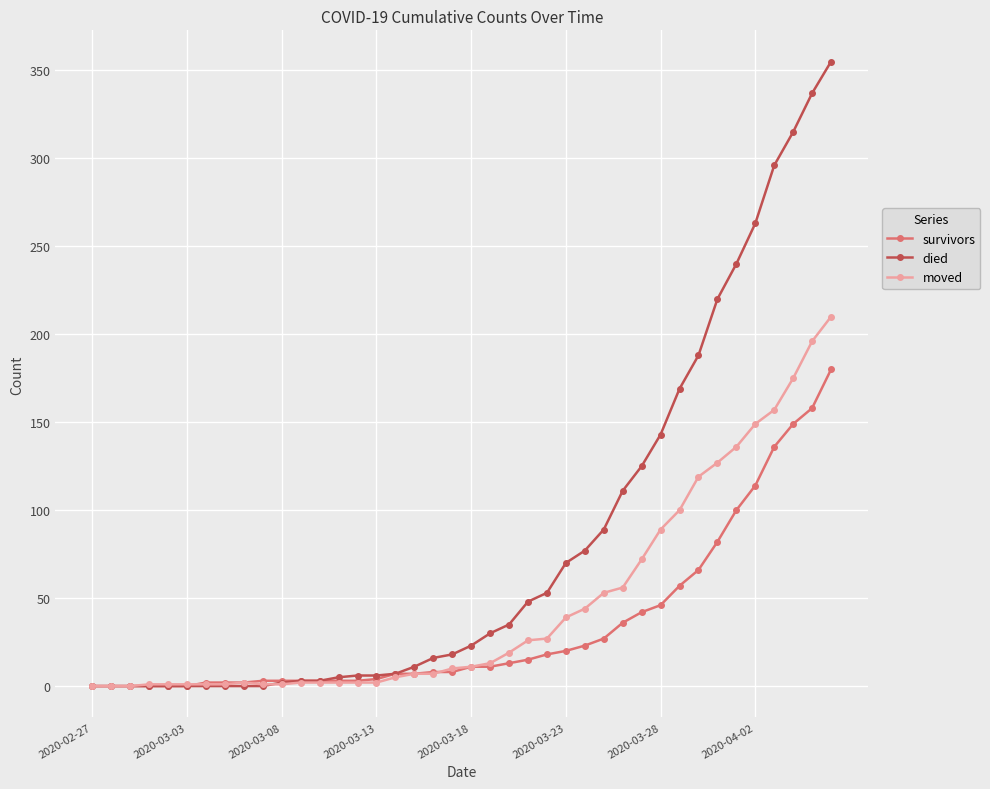

Which series has the widest spread of values?

died